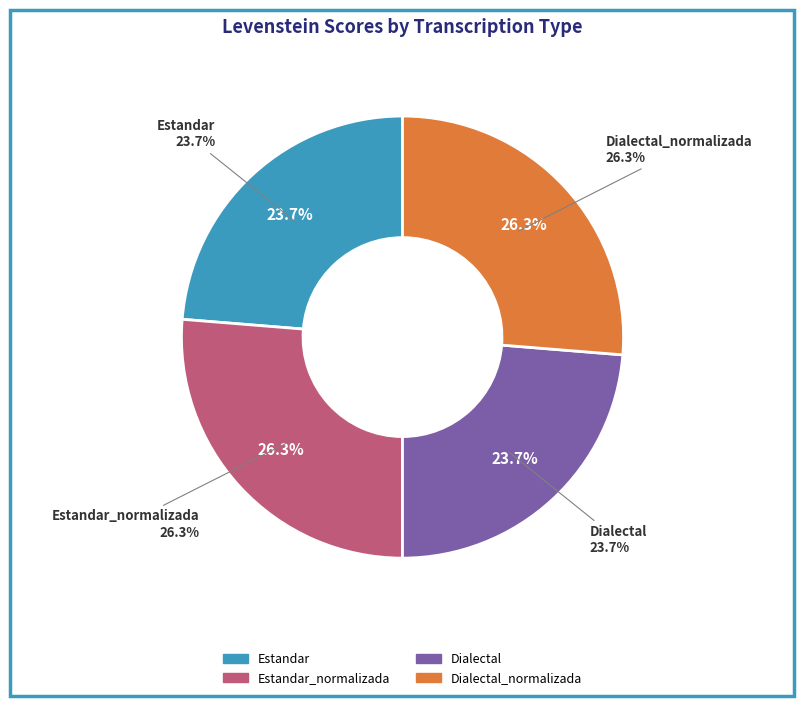

How much of the chart is everything except Dialectal_normalizada?

73.7%